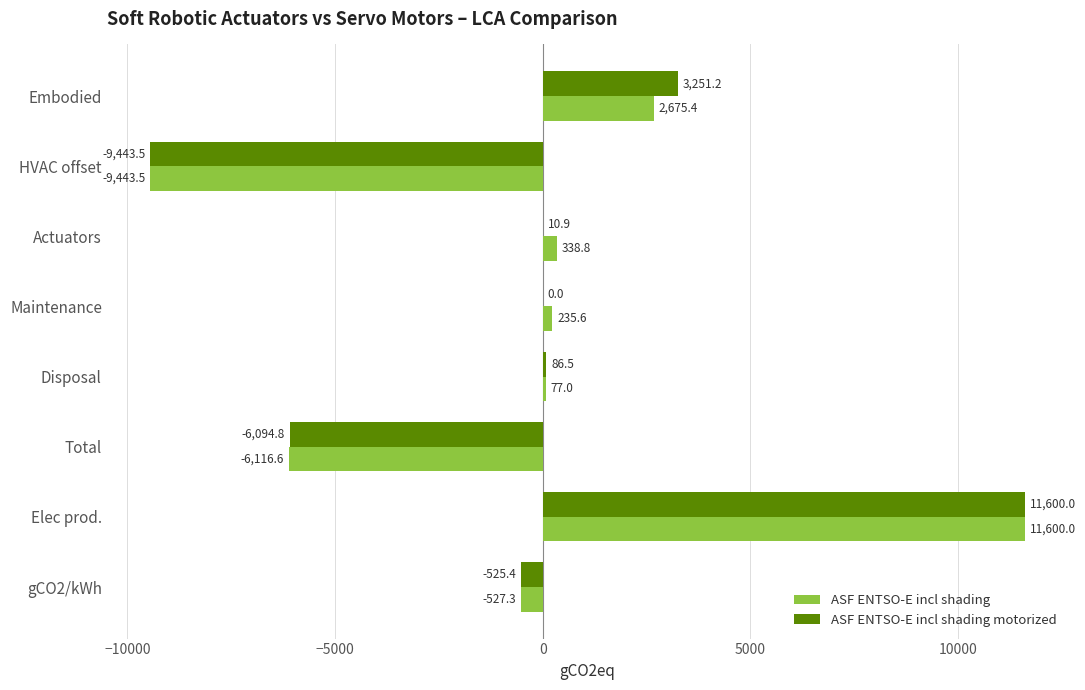

What is the average value of the ASF ENTSO-E incl shading motorized series?

-139.4